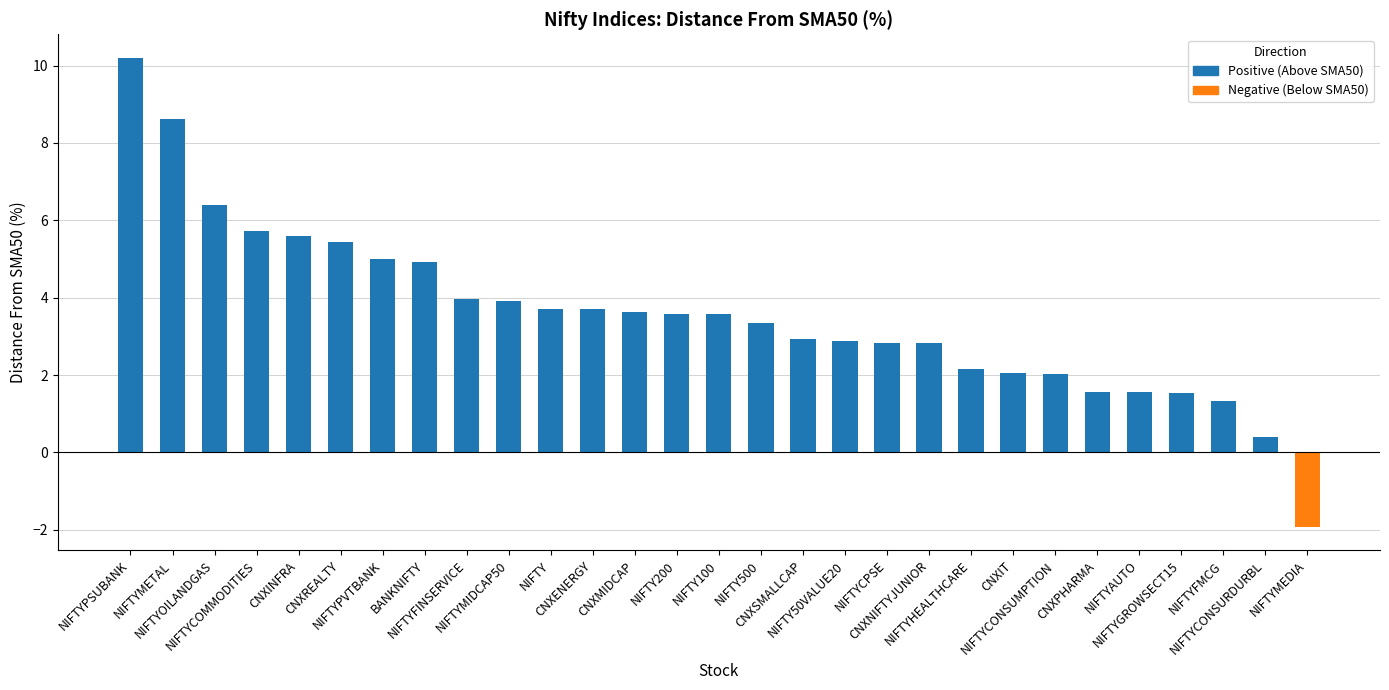

What is the sum of the values at NIFTYCPSE and NIFTYMETAL?

11.5